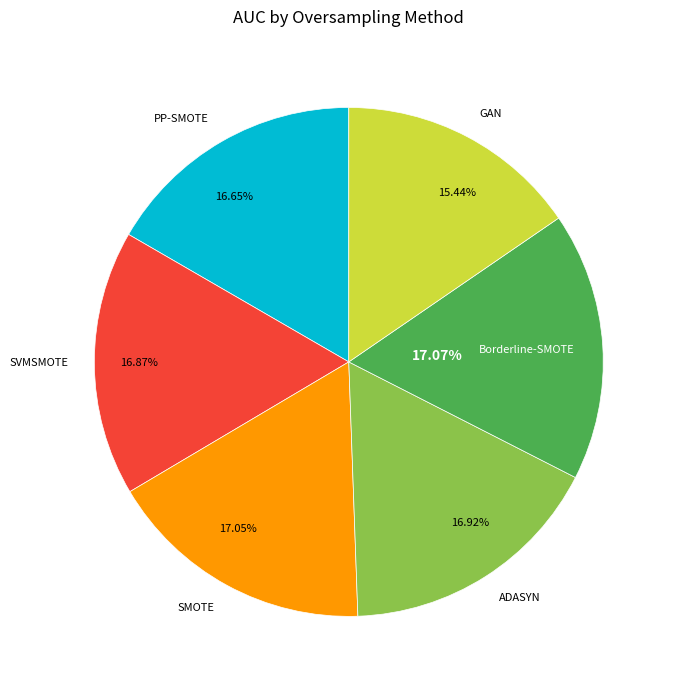

Count the number of slices in the pie.

6